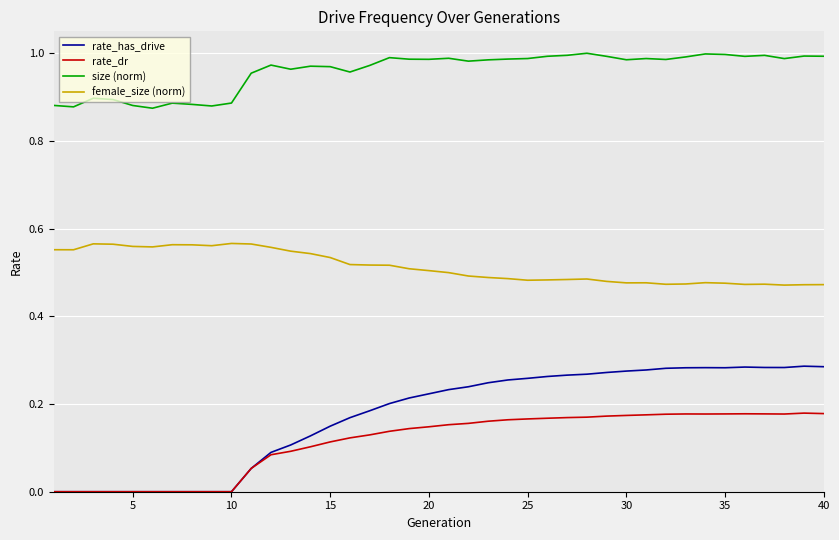

Which series has the widest spread of values?

rate_has_drive